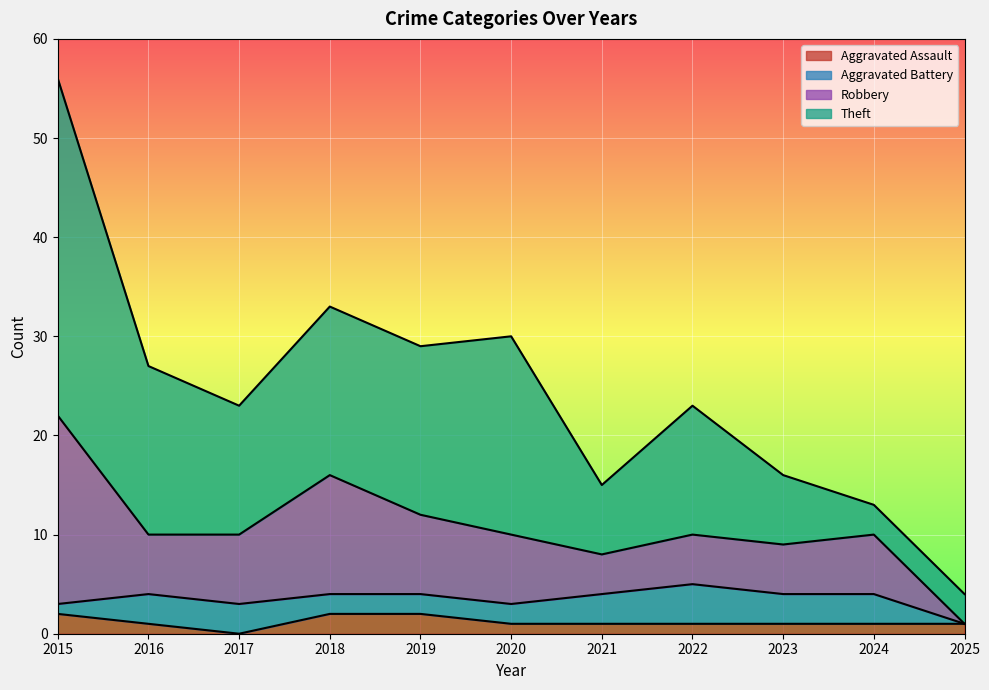

What is the difference between the maximum and second lowest values in the Robbery series?

15